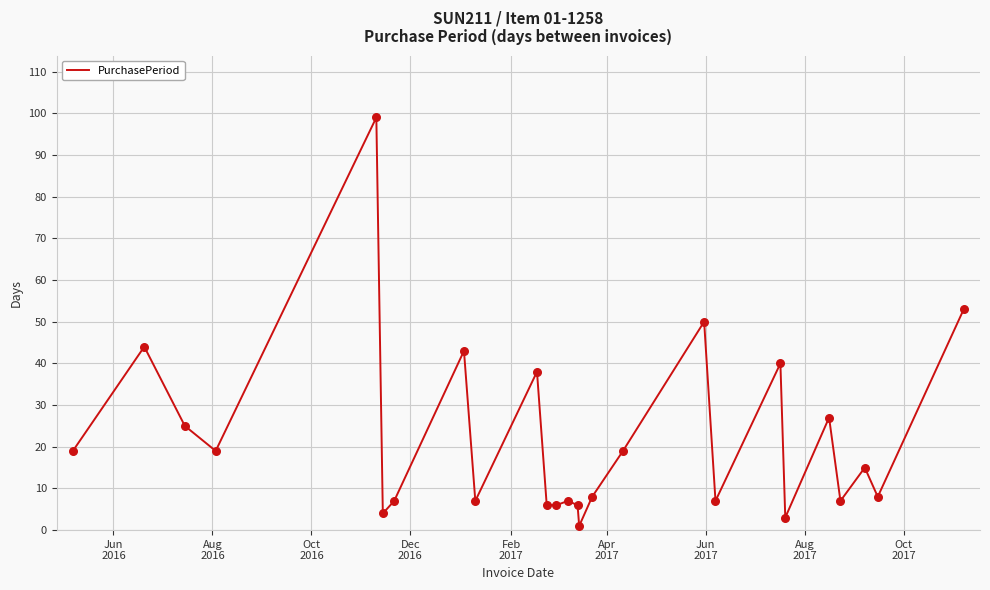

What is the greatest value displayed?

99